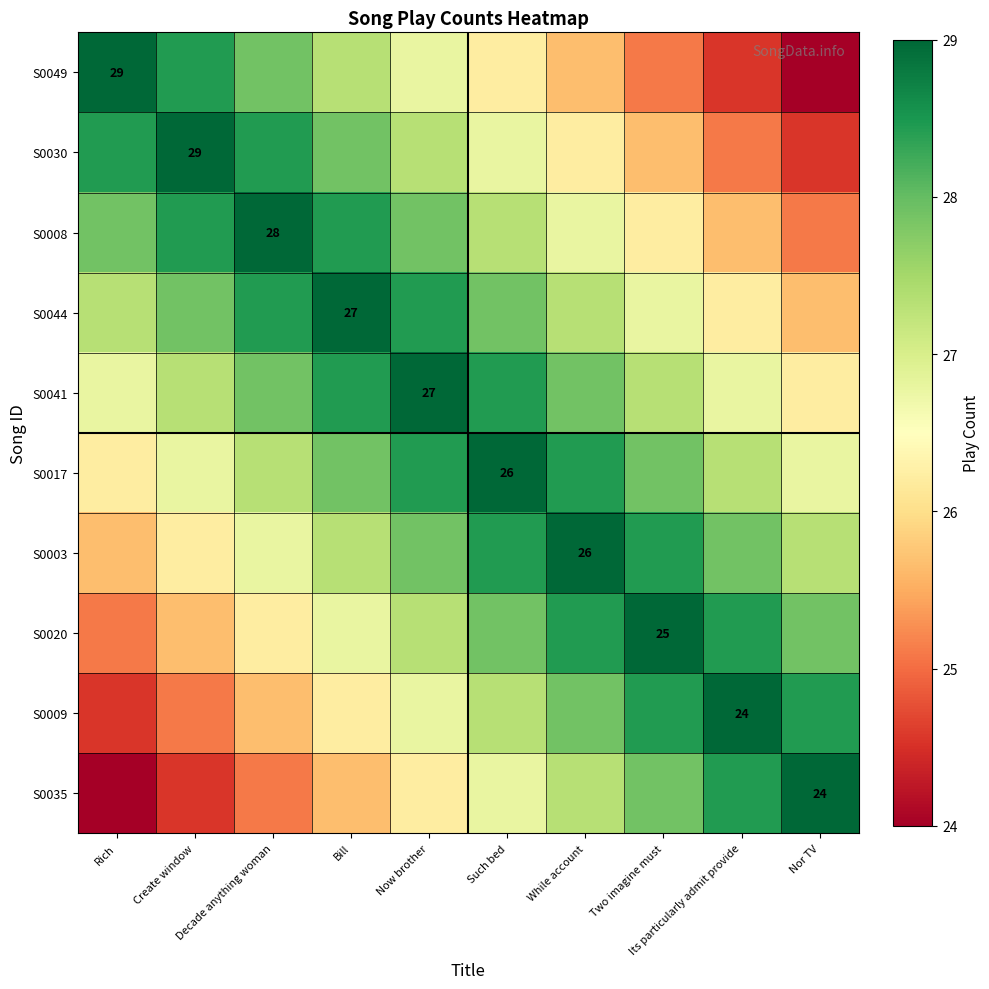

What is the difference between the highest and lowest values at Two imagine must?

3.9